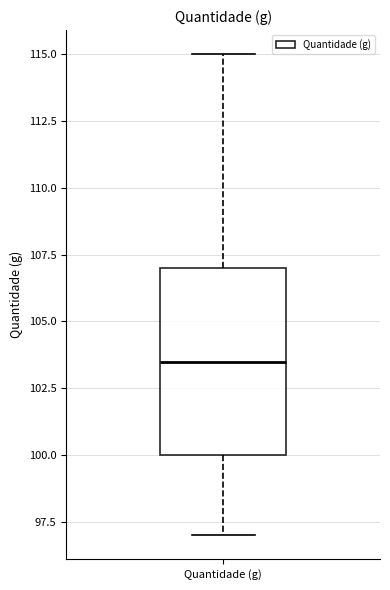

Transcribe this box plot: give where the median line is, the range the box spans, and where the two whiskers end, as read against the y-axis. The values are not printed on the chart, so give them approximately, as read against the axis.

median 103.5, box 100.0 to 107.0, whiskers 97.0 to 115.0